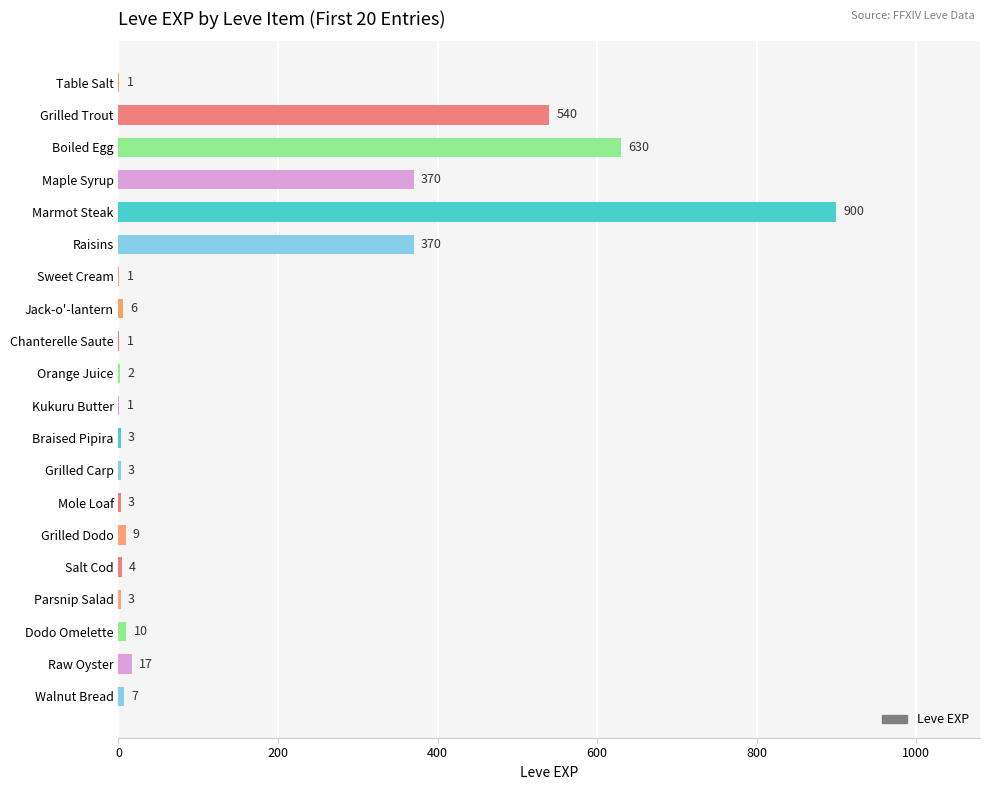

Which category has the highest value across all series?

Marmot Steak